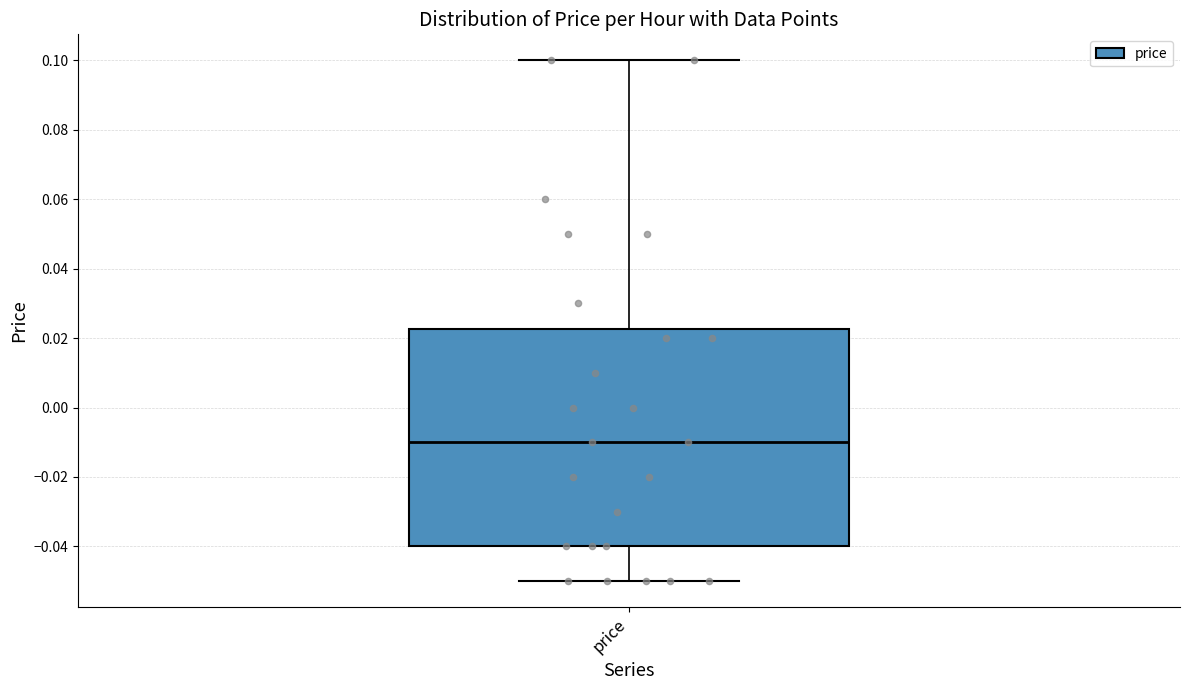

Read this box plot against the y-axis: the position of the median line, the range covered by the box, and the ends of both whiskers. The values are not printed on the chart, so give them approximately, as read against the axis.

median -0.010, box -0.040 to 0.022, whiskers -0.050 to 0.100